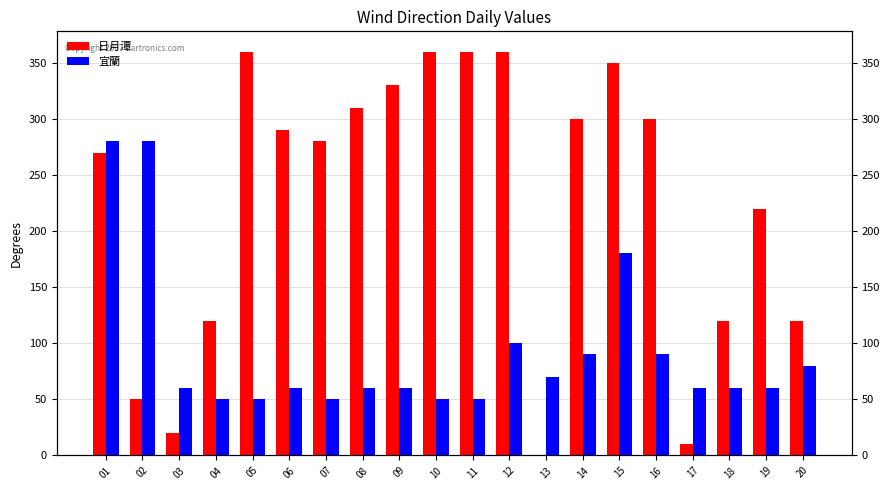

Is the value of 日月潭 at 09 greater than the value of 宜蘭 at 20?

Yes